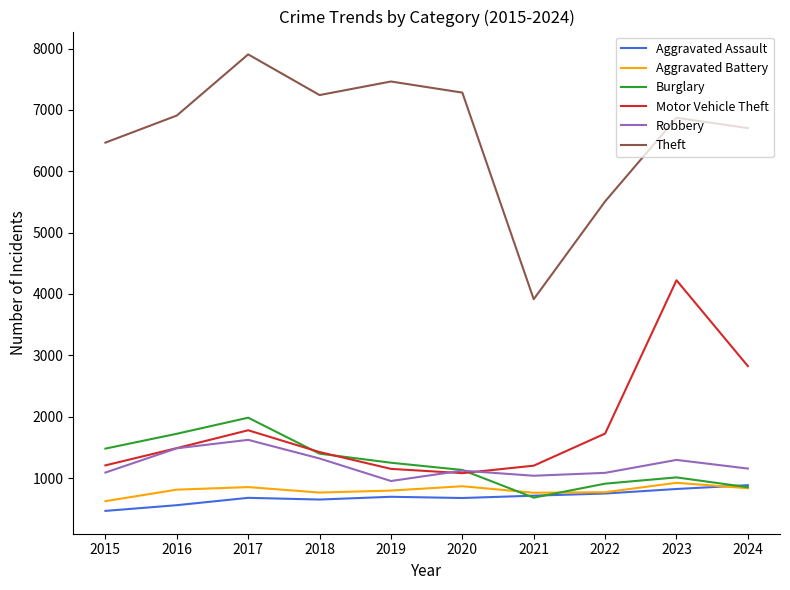

True or false: Theft and Motor Vehicle Theft cross at least once.

False